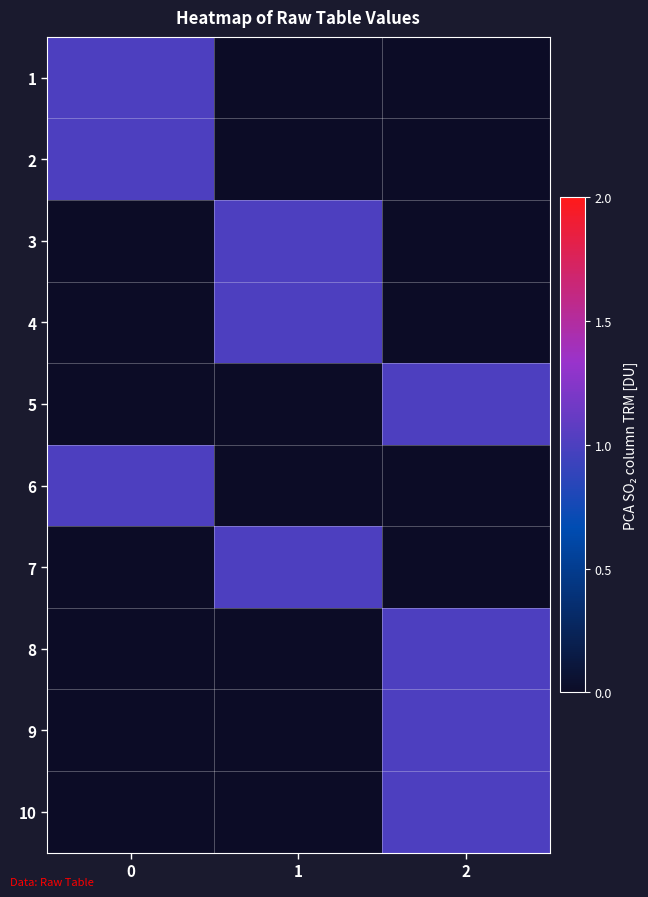

Reading left to right, extract all data points from this chart.

1: 0=1	1=0	2=0
2: 0=1	1=0	2=0
3: 0=0	1=1	2=0
4: 0=0	1=1	2=0
5: 0=0	1=0	2=1
6: 0=1	1=0	2=0
7: 0=0	1=1	2=0
8: 0=0	1=0	2=1
9: 0=0	1=0	2=1
10: 0=0	1=0	2=1